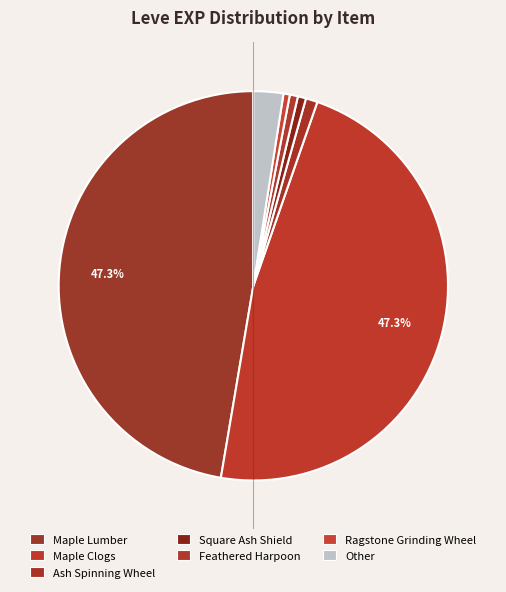

How many slices are in this pie chart?

7